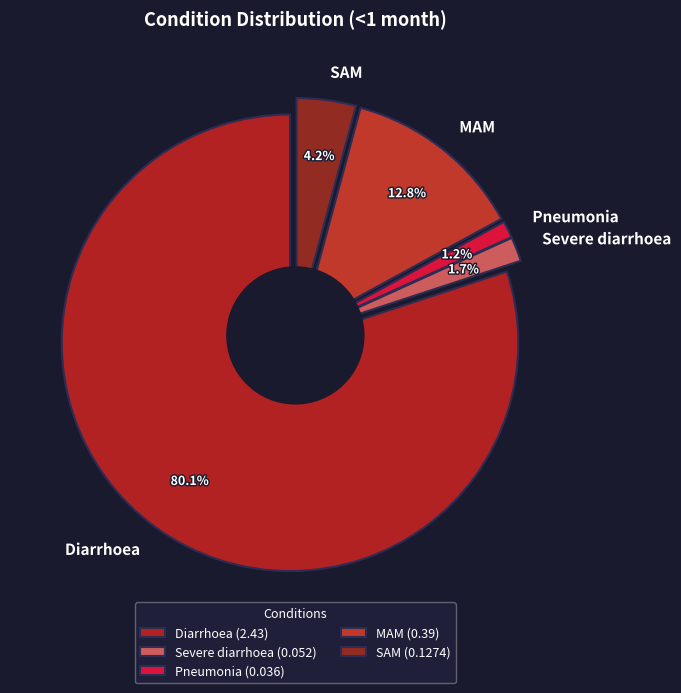

What percentage is the SAM slice, to the nearest percent?

4%